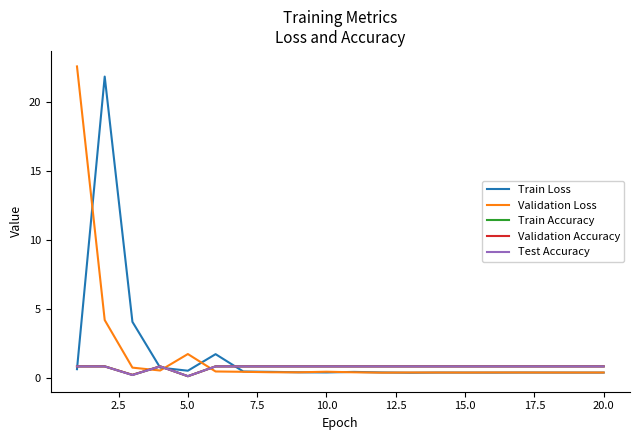

What is the highest value of the Validation Accuracy series?

0.9